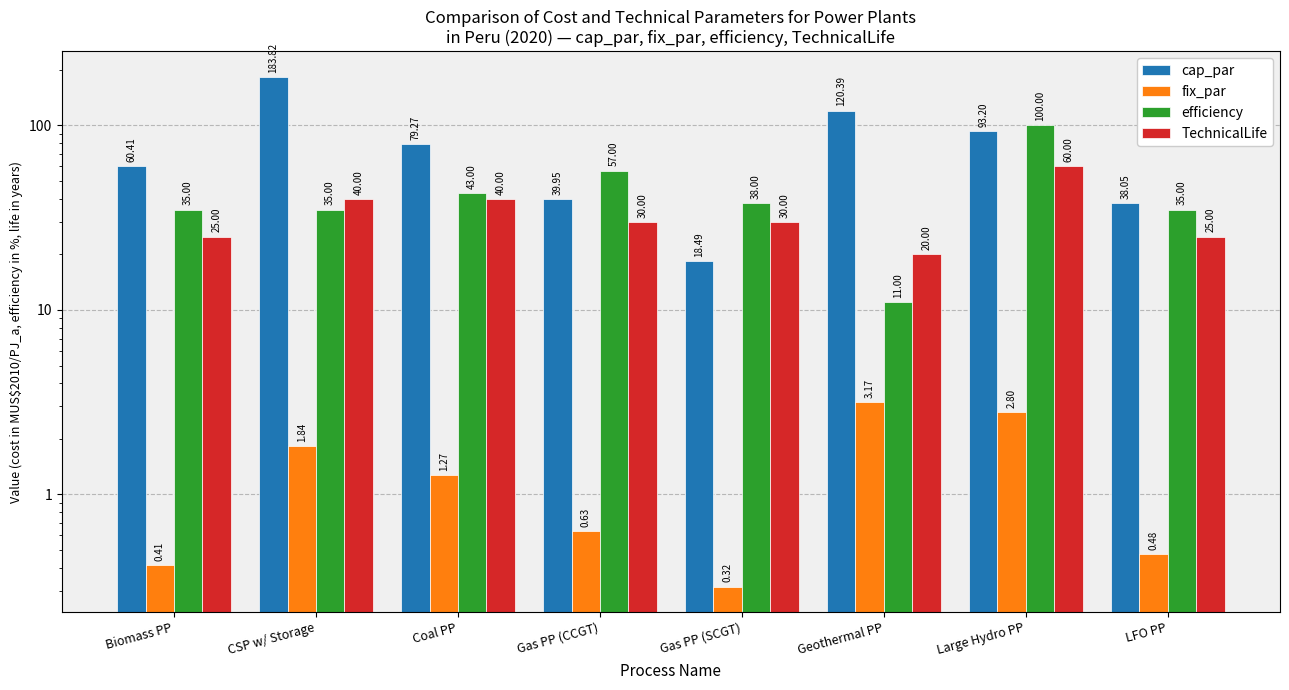

True or false: fix_par has a value of 2.8 at Large Hydro PP.

True